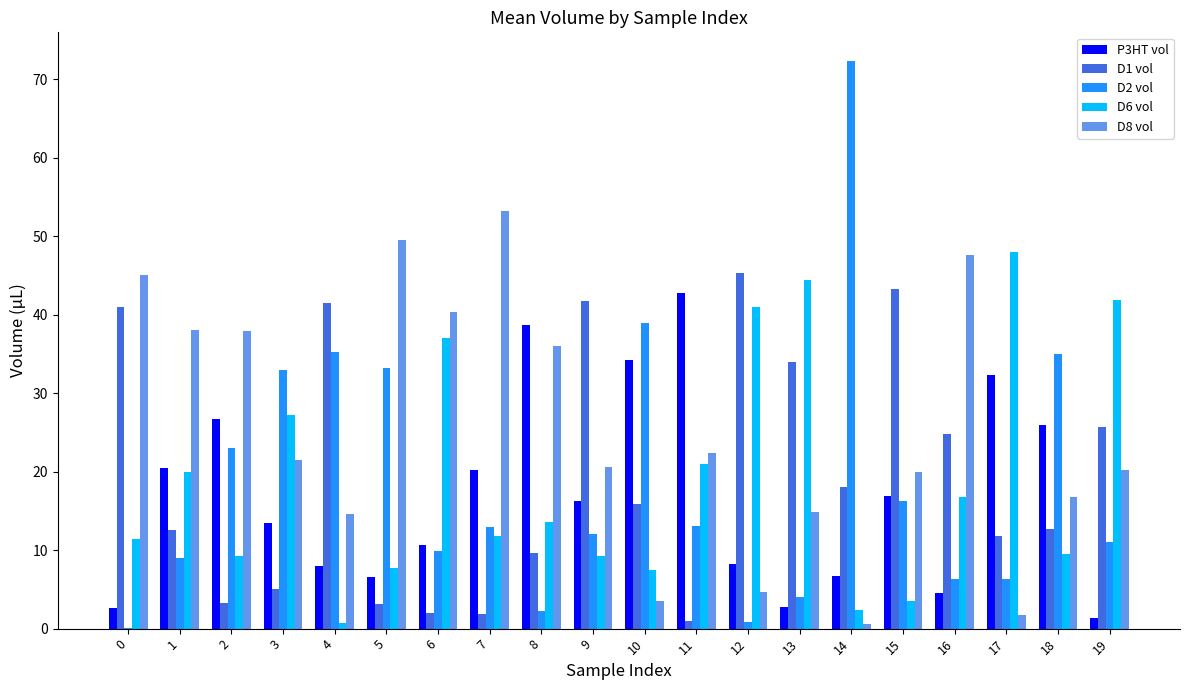

The value of D6 vol at 0 is 11.4. True or false?

True